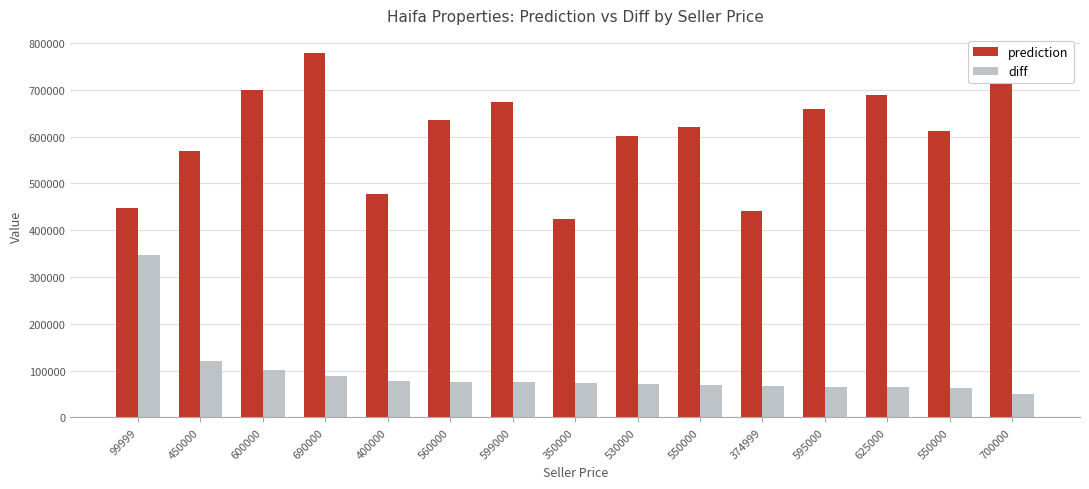

Reading left to right, transcribe all the data shown in this chart.

prediction: 99999=447263	450000=570331	600000=700472	690000=778850	400000=477583	560000=636140	599000=674292	350000=423466	530000=601178	550000=620001	374999=441775	595000=660126	625000=689889	550000=613237	700000=748868
diff: 99999=347264	450000=120331	600000=100472	690000=88850	400000=77583	560000=76140	599000=75292	350000=73466	530000=71178	550000=70001	374999=66776	595000=65126	625000=64889	550000=63237	700000=48868